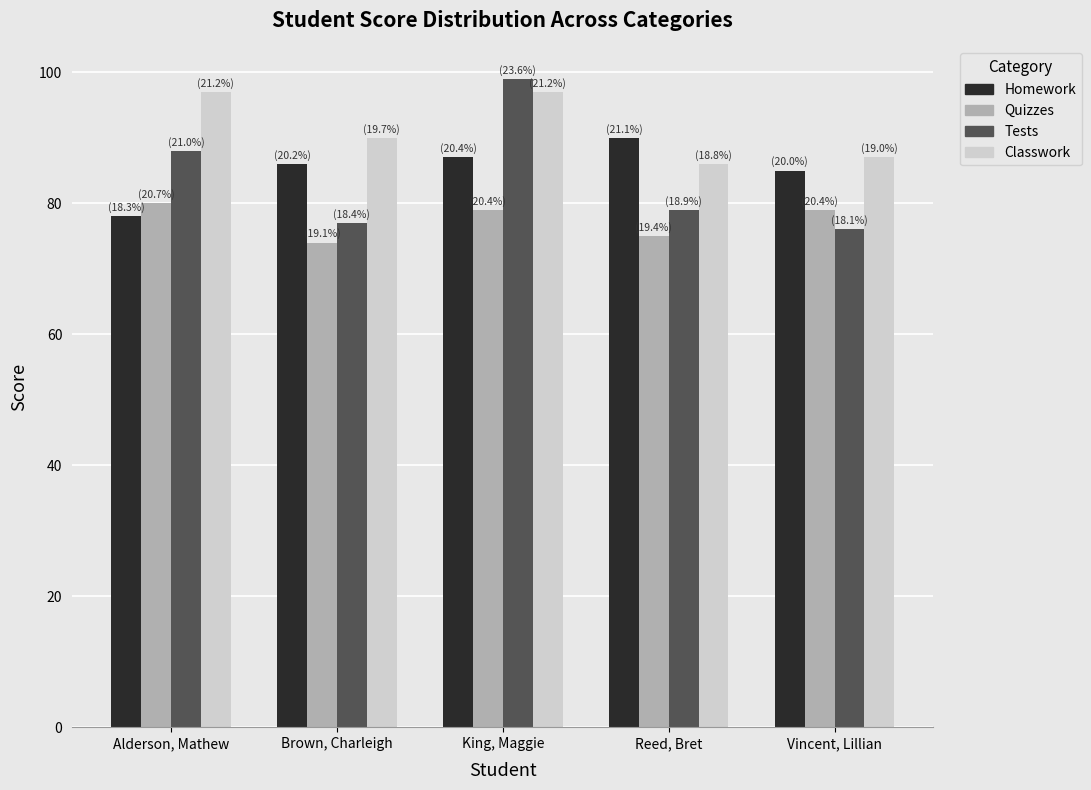

What is the difference between the second highest and minimum values in the Quizzes series?

5